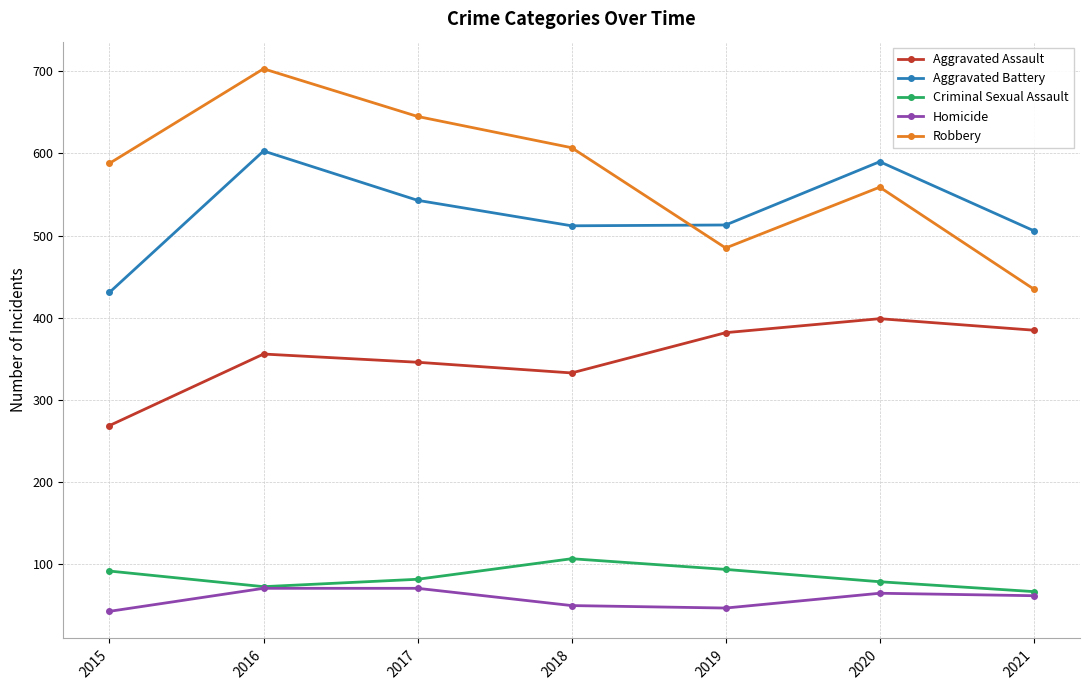

Does the chart have visible grid lines?

Yes